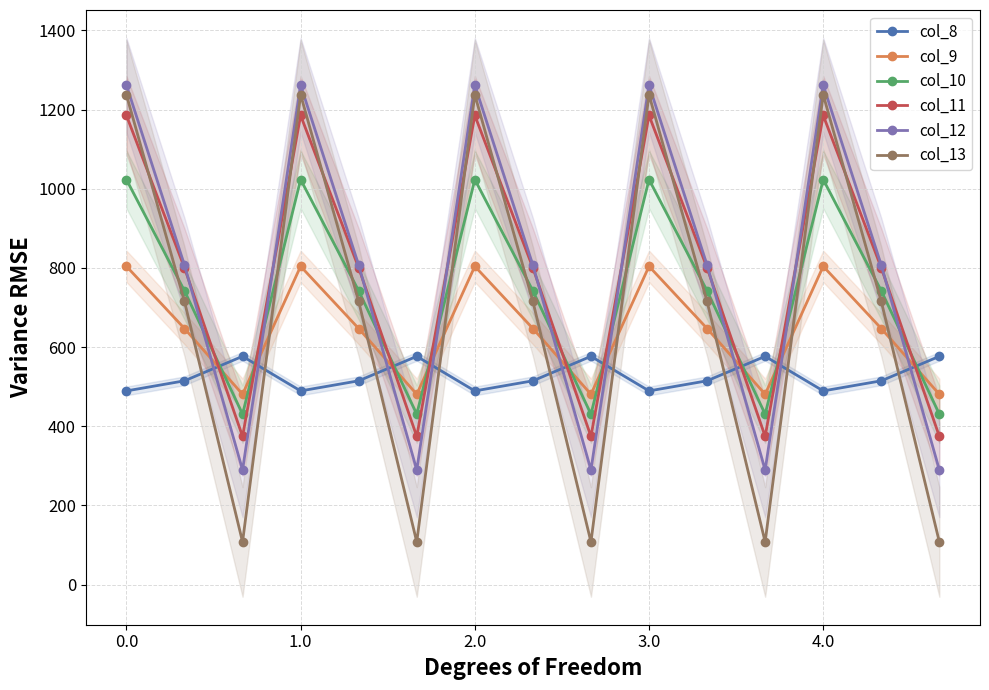

In col_13, how many points are higher than both neighbors (excluding endpoints)?

4